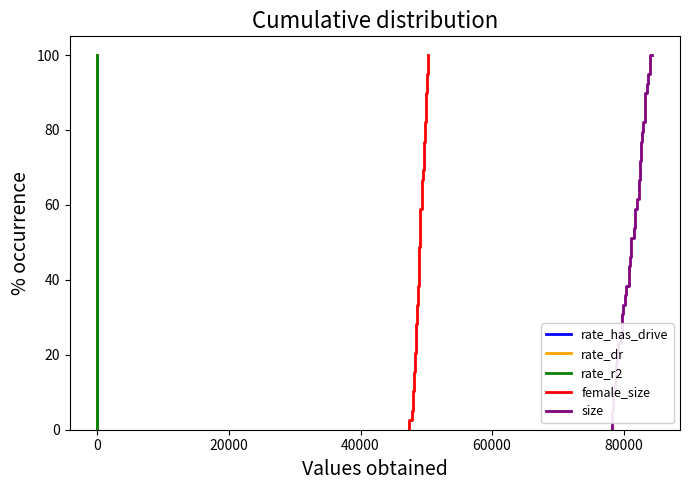

How many data points in rate_has_drive are above 51?

20